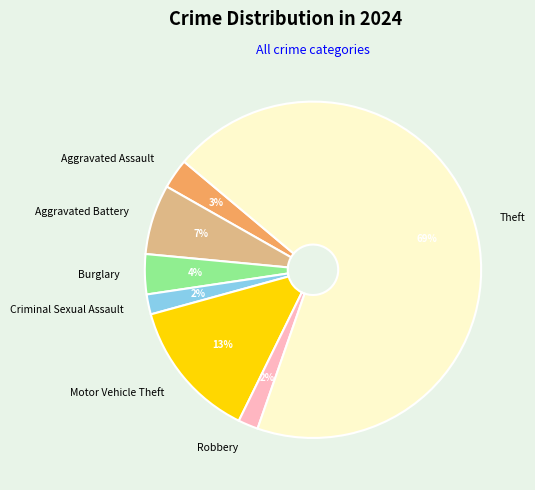

Do Theft and Aggravated Assault together represent more than half of the pie?

Yes